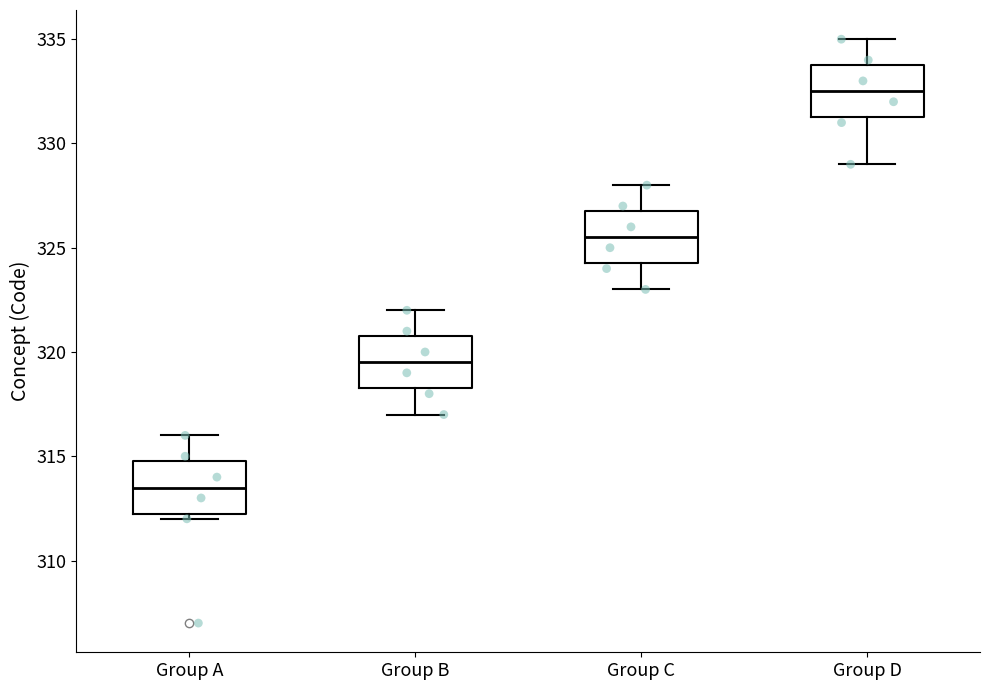

Which box has the highest median line?

Group D